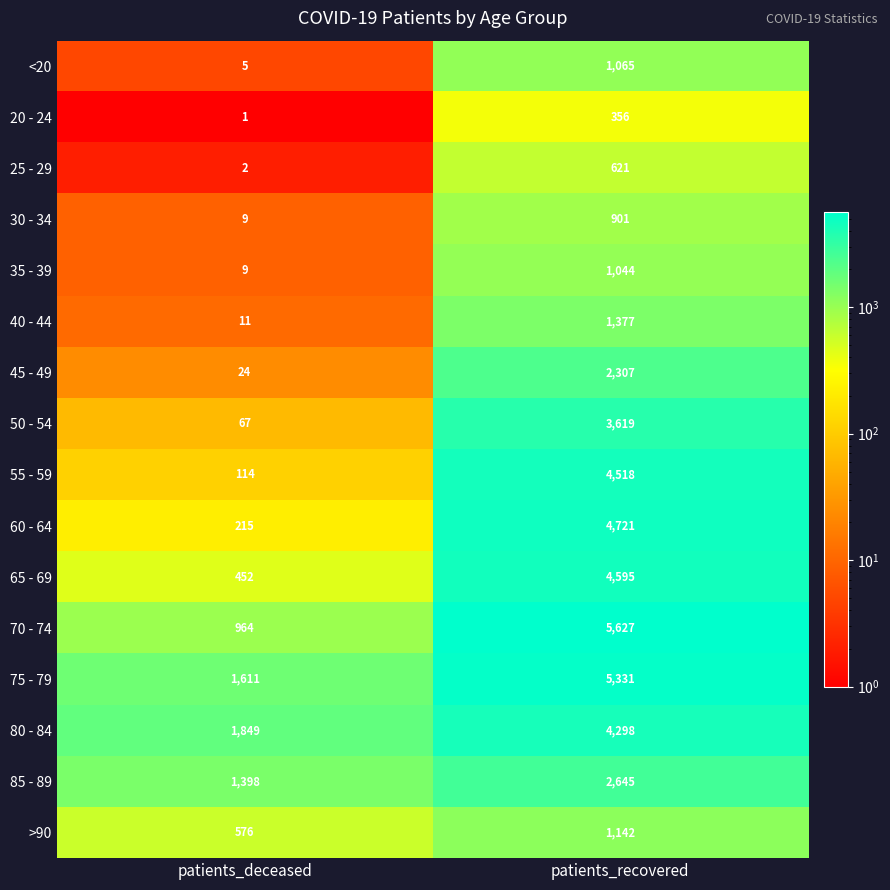

Is it true that 60 - 64 equals 8128 at patients_recovered?

False